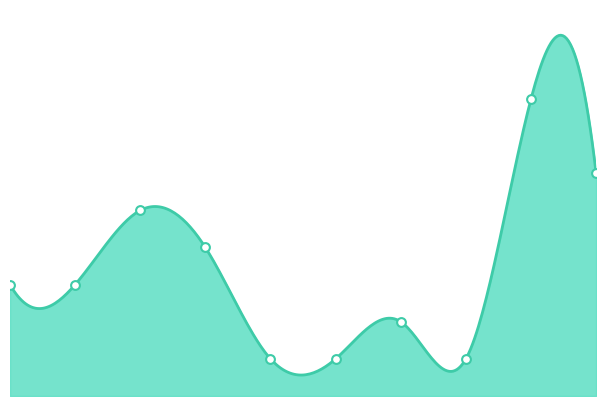

What is the change in value from 1 to 8?

+5